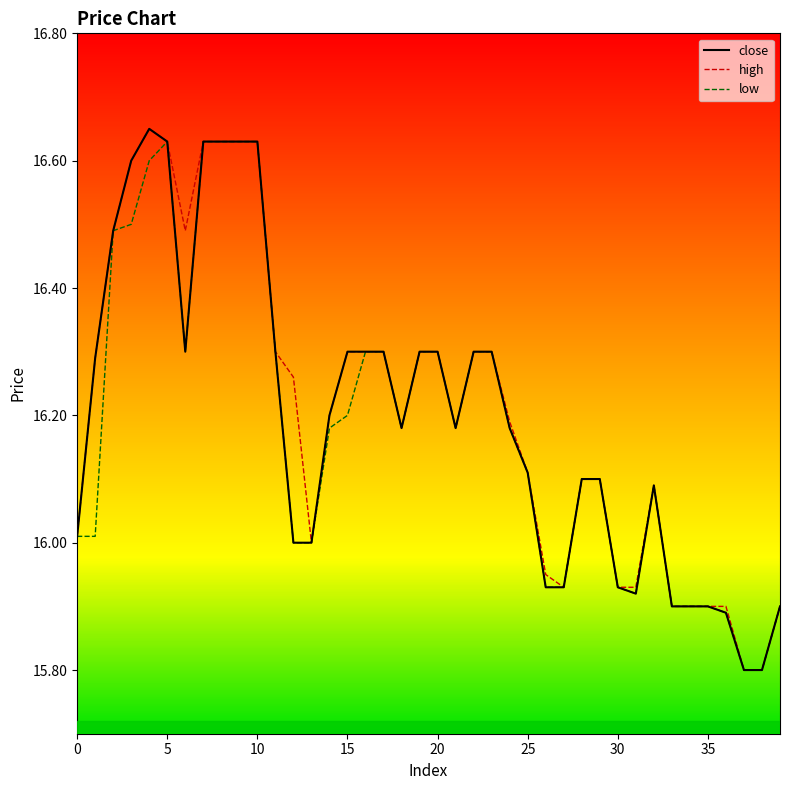

The close series shows 4.1 at 24. True or false?

False